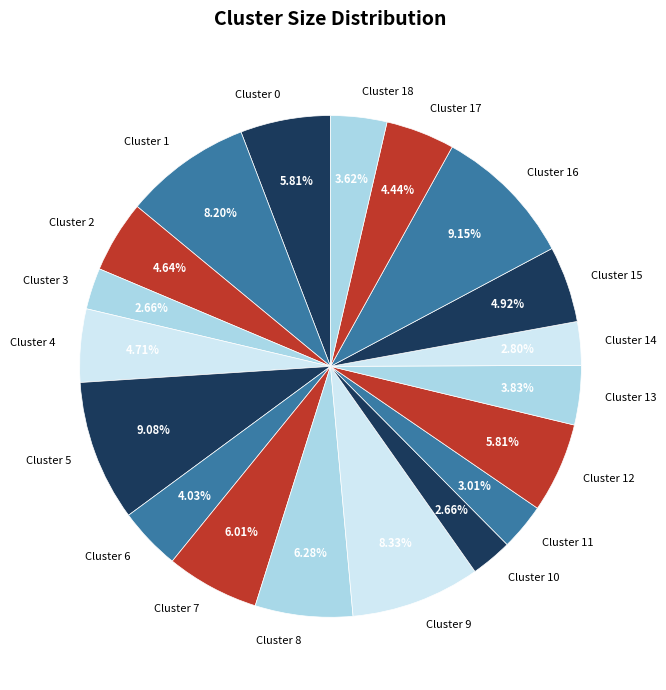

Is there a majority slice in this chart?

No